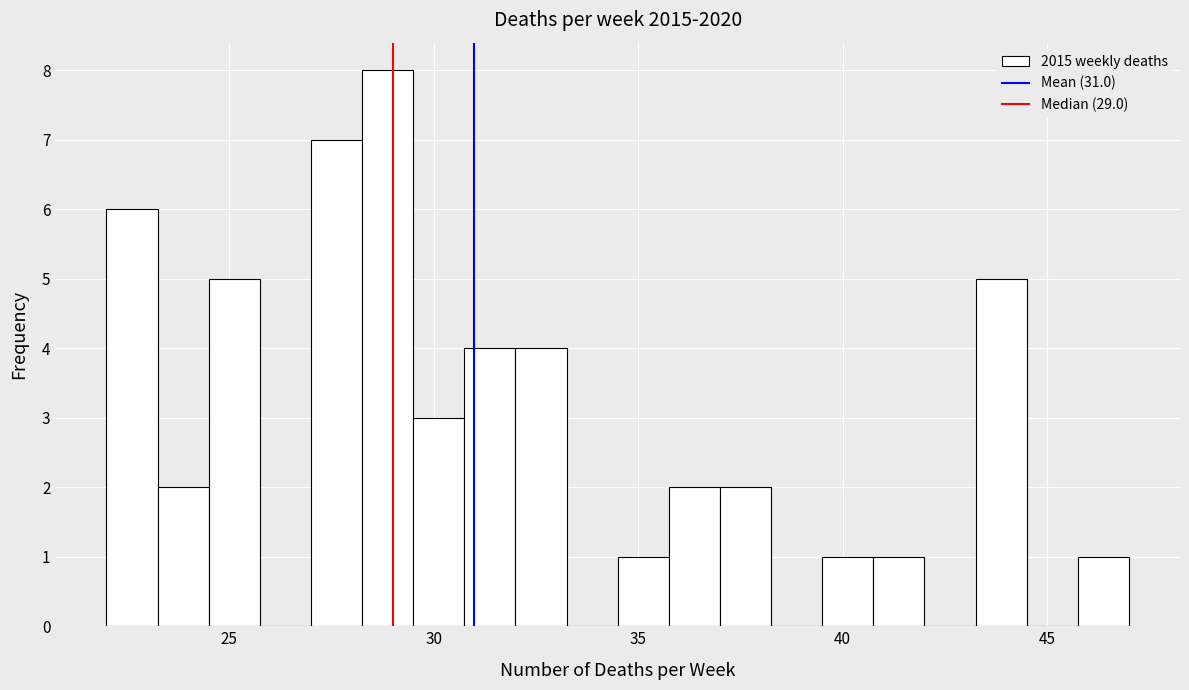

Around what value on the x-axis is the tallest bar? Give the approximate position of its centre, as read against the axis.

29.0